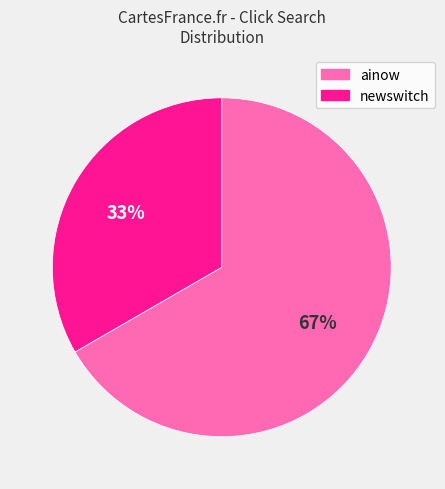

To the nearest percent, what portion does newswitch represent?

33%